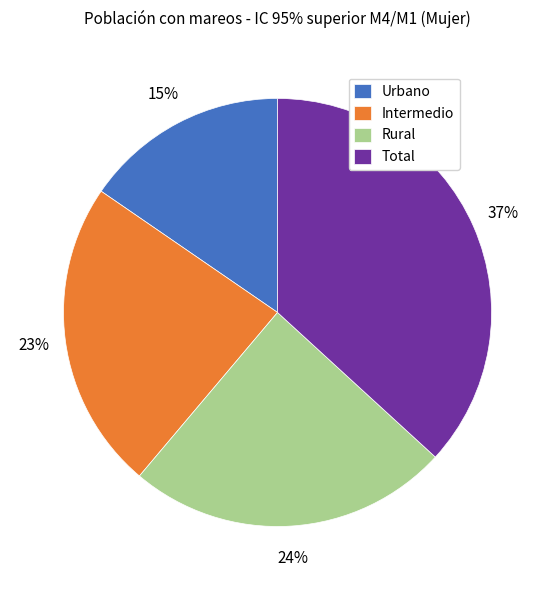

Is it true that Intermedio is 18% of the pie?

False